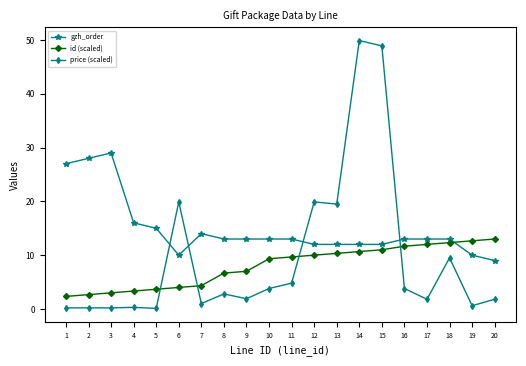

Which series has the widest spread of values?

price (scaled)